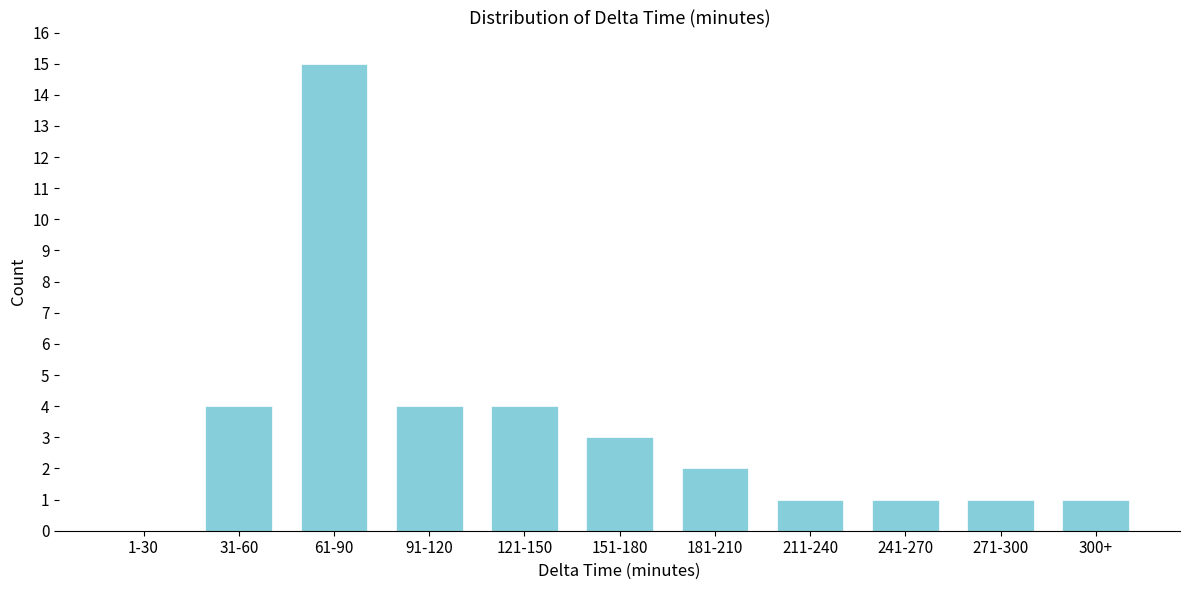

Reading left to right, extract all data points from this chart.

1-30=0	31-60=4	61-90=15	91-120=4	121-150=4	151-180=3	181-210=2	211-240=1	241-270=1	271-300=1	300+=1